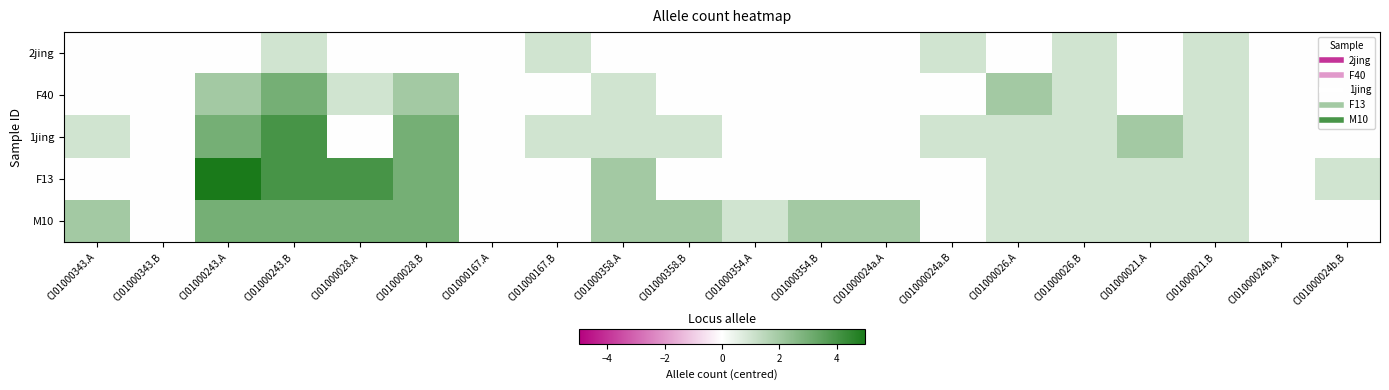

Reading left to right, what are all the values shown in this chart?

2jing: CI01000343.A=0	CI01000343.B=0	CI01000243.A=0	CI01000243.B=1	CI01000028.A=0	CI01000028.B=0	CI01000167.A=0	CI01000167.B=1	CI01000358.A=0	CI01000358.B=0	CI01000354.A=0	CI01000354.B=0	CI01000024a.A=0	CI01000024a.B=1	CI01000026.A=0	CI01000026.B=1	CI01000021.A=0	CI01000021.B=1	CI01000024b.A=0	CI01000024b.B=0
F40: CI01000343.A=0	CI01000343.B=0	CI01000243.A=2	CI01000243.B=3	CI01000028.A=1	CI01000028.B=2	CI01000167.A=0	CI01000167.B=0	CI01000358.A=1	CI01000358.B=0	CI01000354.A=0	CI01000354.B=0	CI01000024a.A=0	CI01000024a.B=0	CI01000026.A=2	CI01000026.B=1	CI01000021.A=0	CI01000021.B=1	CI01000024b.A=0	CI01000024b.B=0
1jing: CI01000343.A=1	CI01000343.B=0	CI01000243.A=3	CI01000243.B=4	CI01000028.A=0	CI01000028.B=3	CI01000167.A=0	CI01000167.B=1	CI01000358.A=1	CI01000358.B=1	CI01000354.A=0	CI01000354.B=0	CI01000024a.A=0	CI01000024a.B=1	CI01000026.A=1	CI01000026.B=1	CI01000021.A=2	CI01000021.B=1	CI01000024b.A=0	CI01000024b.B=0
F13: CI01000343.A=0	CI01000343.B=0	CI01000243.A=5	CI01000243.B=4	CI01000028.A=4	CI01000028.B=3	CI01000167.A=0	CI01000167.B=0	CI01000358.A=2	CI01000358.B=0	CI01000354.A=0	CI01000354.B=0	CI01000024a.A=0	CI01000024a.B=0	CI01000026.A=1	CI01000026.B=1	CI01000021.A=1	CI01000021.B=1	CI01000024b.A=0	CI01000024b.B=1
M10: CI01000343.A=2	CI01000343.B=0	CI01000243.A=3	CI01000243.B=3	CI01000028.A=3	CI01000028.B=3	CI01000167.A=0	CI01000167.B=0	CI01000358.A=2	CI01000358.B=2	CI01000354.A=1	CI01000354.B=2	CI01000024a.A=2	CI01000024a.B=0	CI01000026.A=1	CI01000026.B=1	CI01000021.A=1	CI01000021.B=1	CI01000024b.A=0	CI01000024b.B=0